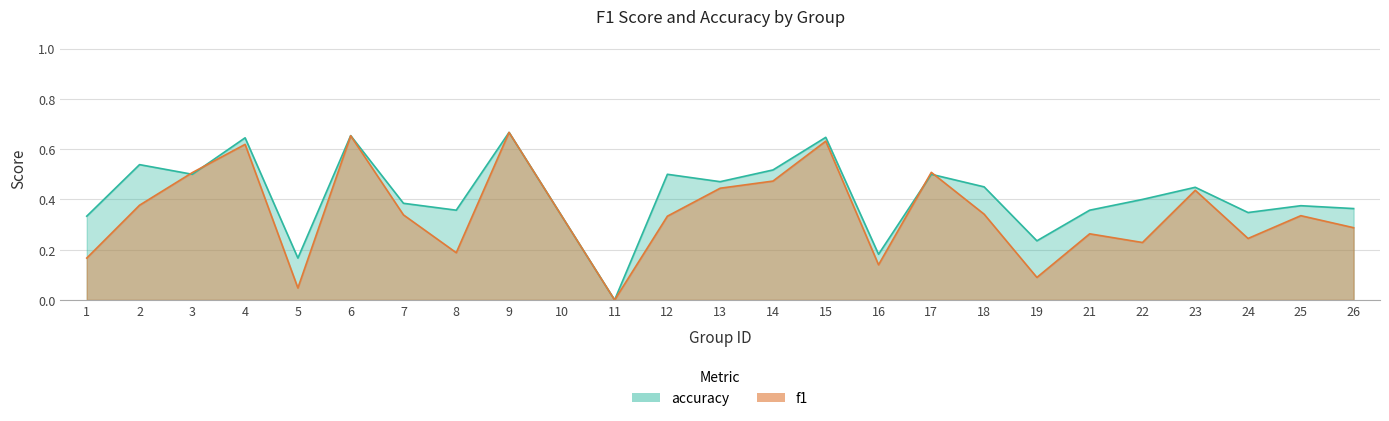

How many intersections are there between accuracy and f1?

4